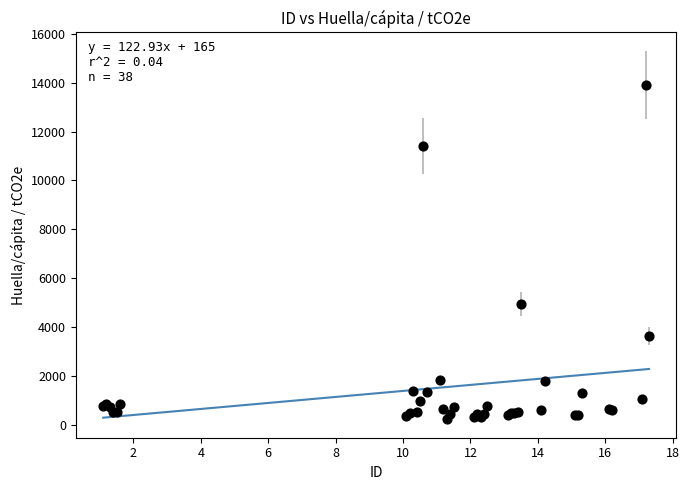

What Y value in the scatter plot is closest to 7084?

4962.9